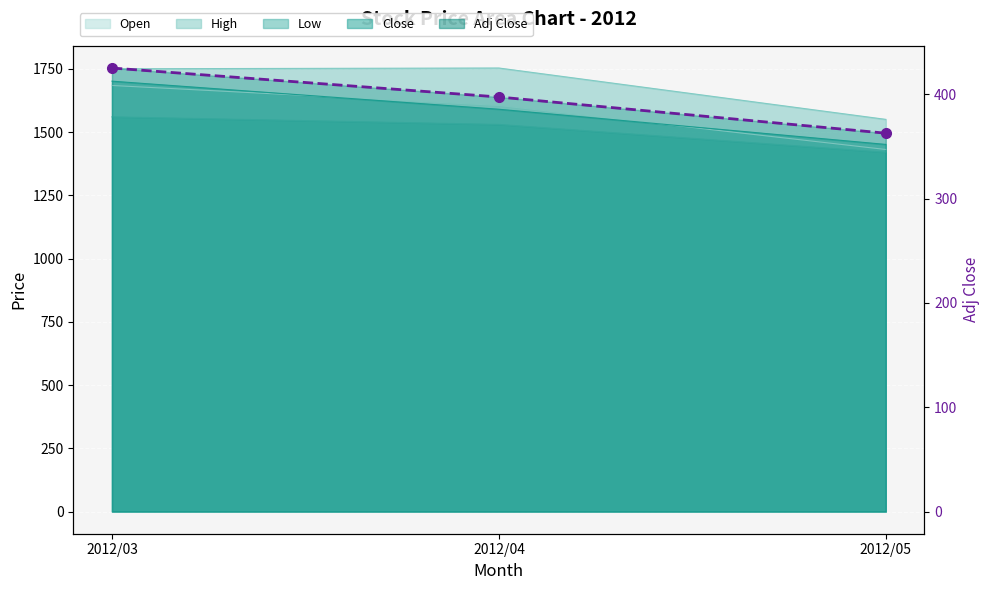

List the labels in order of value, smallest first.

2012/05, 2012/04, 2012/03